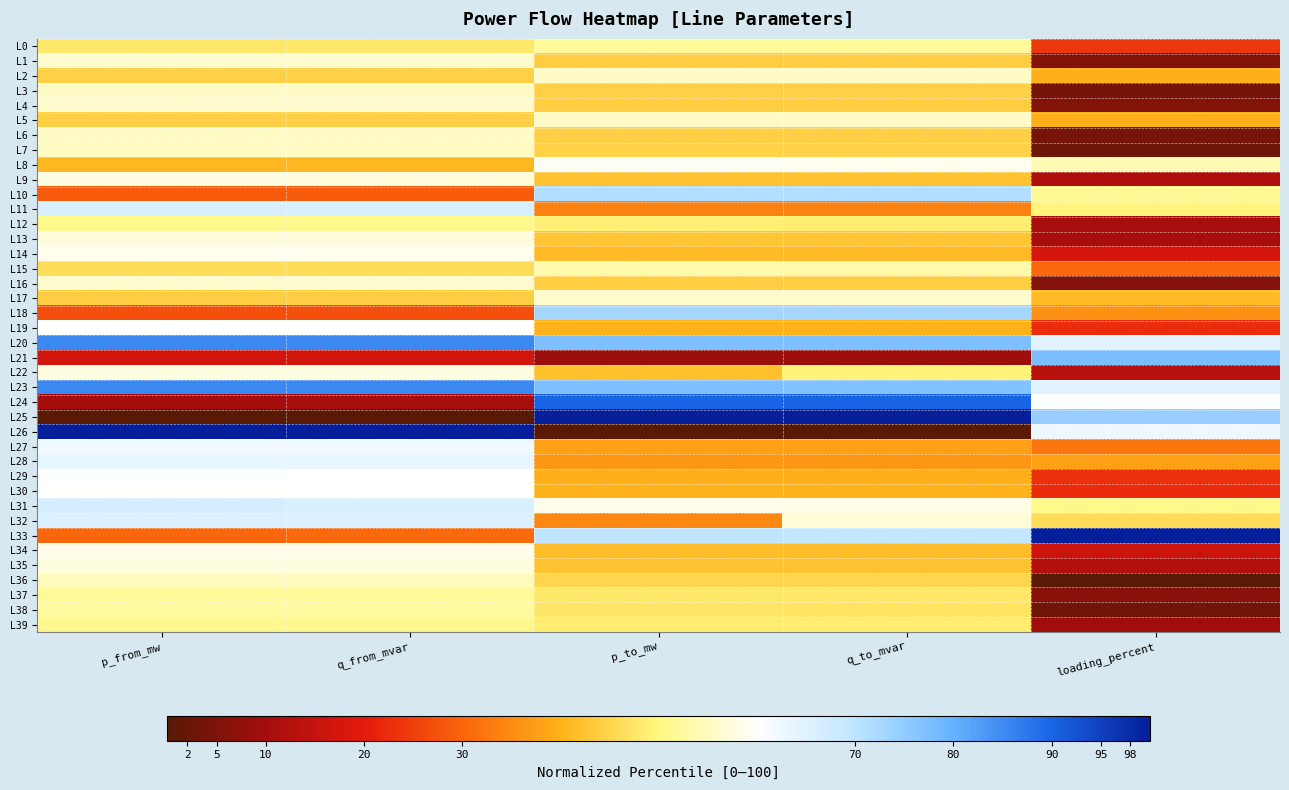

Reading left to right, list all the values displayed in this chart.

L0: p_from_mw=47.9	q_from_mvar=47.9	p_to_mw=52.1	q_to_mvar=52.0	loading_percent=24.1
L1: p_from_mw=56.1	q_from_mvar=56.0	p_to_mw=43.9	q_to_mvar=43.9	loading_percent=5.6
L2: p_from_mw=44.3	q_from_mvar=44.4	p_to_mw=55.6	q_to_mvar=55.5	loading_percent=39.5
L3: p_from_mw=55.7	q_from_mvar=55.6	p_to_mw=44.2	q_to_mvar=44.2	loading_percent=4.1
L4: p_from_mw=56.1	q_from_mvar=56.0	p_to_mw=43.9	q_to_mvar=43.9	loading_percent=5.6
L5: p_from_mw=44.3	q_from_mvar=44.3	p_to_mw=55.7	q_to_mvar=55.6	loading_percent=39.5
L6: p_from_mw=55.7	q_from_mvar=55.6	p_to_mw=44.3	q_to_mvar=44.2	loading_percent=4.1
L7: p_from_mw=55.4	q_from_mvar=55.3	p_to_mw=44.5	q_to_mvar=44.5	loading_percent=2.8
L8: p_from_mw=40.9	q_from_mvar=40.9	p_to_mw=59.0	q_to_mvar=59.0	loading_percent=54.0
L9: p_from_mw=57.5	q_from_mvar=57.4	p_to_mw=42.5	q_to_mvar=42.5	loading_percent=11.6
L10: p_from_mw=28.7	q_from_mvar=28.8	p_to_mw=71.3	q_to_mvar=71.2	loading_percent=51.8
L11: p_from_mw=66.3	q_from_mvar=66.2	p_to_mw=33.6	q_to_mvar=33.7	loading_percent=49.7
L12: p_from_mw=51.1	q_from_mvar=51.1	p_to_mw=48.9	q_to_mvar=48.8	loading_percent=10.2
L13: p_from_mw=57.1	q_from_mvar=57.0	p_to_mw=42.8	q_to_mvar=42.8	loading_percent=10.2
L14: p_from_mw=58.8	q_from_mvar=58.7	p_to_mw=41.2	q_to_mvar=41.2	loading_percent=17.3
L15: p_from_mw=46.4	q_from_mvar=46.5	p_to_mw=53.6	q_to_mvar=53.5	loading_percent=30.4
L16: p_from_mw=56.0	q_from_mvar=56.0	p_to_mw=43.9	q_to_mvar=43.9	loading_percent=5.6
L17: p_from_mw=43.9	q_from_mvar=44.0	p_to_mw=56.1	q_to_mvar=56.0	loading_percent=41.2
L18: p_from_mw=27.1	q_from_mvar=27.1	p_to_mw=72.9	q_to_mvar=72.9	loading_percent=35.9
L19: p_from_mw=59.9	q_from_mvar=59.8	p_to_mw=40.0	q_to_mvar=40.1	loading_percent=22.3
L20: p_from_mw=85.4	q_from_mvar=85.2	p_to_mw=77.1	q_to_mvar=77.0	loading_percent=64.8
L21: p_from_mw=17.0	q_from_mvar=17.1	p_to_mw=8.6	q_to_mvar=8.6	loading_percent=77.4
L22: p_from_mw=57.8	q_from_mvar=57.7	p_to_mw=42.2	q_to_mvar=49.5	loading_percent=13.0
L23: p_from_mw=85.4	q_from_mvar=85.2	p_to_mw=77.1	q_to_mvar=76.9	loading_percent=64.8
L24: p_from_mw=10.1	q_from_mvar=10.2	p_to_mw=89.9	q_to_mvar=89.9	loading_percent=60.3
L25: p_from_mw=0.0	q_from_mvar=0.0	p_to_mw=100.0	q_to_mvar=100.0	loading_percent=74.6
L26: p_from_mw=100.0	q_from_mvar=100.0	p_to_mw=0.0	q_to_mvar=0.0	loading_percent=62.9
L27: p_from_mw=62.3	q_from_mvar=62.2	p_to_mw=37.6	q_to_mvar=37.7	loading_percent=32.4
L28: p_from_mw=63.6	q_from_mvar=63.4	p_to_mw=36.4	q_to_mvar=36.5	loading_percent=37.7
L29: p_from_mw=60.2	q_from_mvar=60.1	p_to_mw=39.8	q_to_mvar=39.8	loading_percent=23.2
L30: p_from_mw=60.0	q_from_mvar=59.9	p_to_mw=39.9	q_to_mvar=40.0	loading_percent=22.6
L31: p_from_mw=66.5	q_from_mvar=66.3	p_to_mw=58.2	q_to_mvar=58.1	loading_percent=51.0
L32: p_from_mw=65.4	q_from_mvar=65.3	p_to_mw=34.6	q_to_mvar=57.0	loading_percent=46.2
L33: p_from_mw=30.4	q_from_mvar=30.6	p_to_mw=69.6	q_to_mvar=69.5	loading_percent=100.0
L34: p_from_mw=58.4	q_from_mvar=58.3	p_to_mw=41.6	q_to_mvar=41.6	loading_percent=15.7
L35: p_from_mw=57.6	q_from_mvar=57.5	p_to_mw=42.4	q_to_mvar=42.4	loading_percent=12.3
L36: p_from_mw=54.8	q_from_mvar=54.7	p_to_mw=45.2	q_to_mvar=45.2	loading_percent=0.0
L37: p_from_mw=52.0	q_from_mvar=52.0	p_to_mw=48.0	q_to_mvar=47.9	loading_percent=6.3
L38: p_from_mw=52.7	q_from_mvar=52.7	p_to_mw=47.3	q_to_mvar=47.2	loading_percent=3.4
L39: p_from_mw=51.3	q_from_mvar=51.3	p_to_mw=48.7	q_to_mvar=48.6	loading_percent=9.5